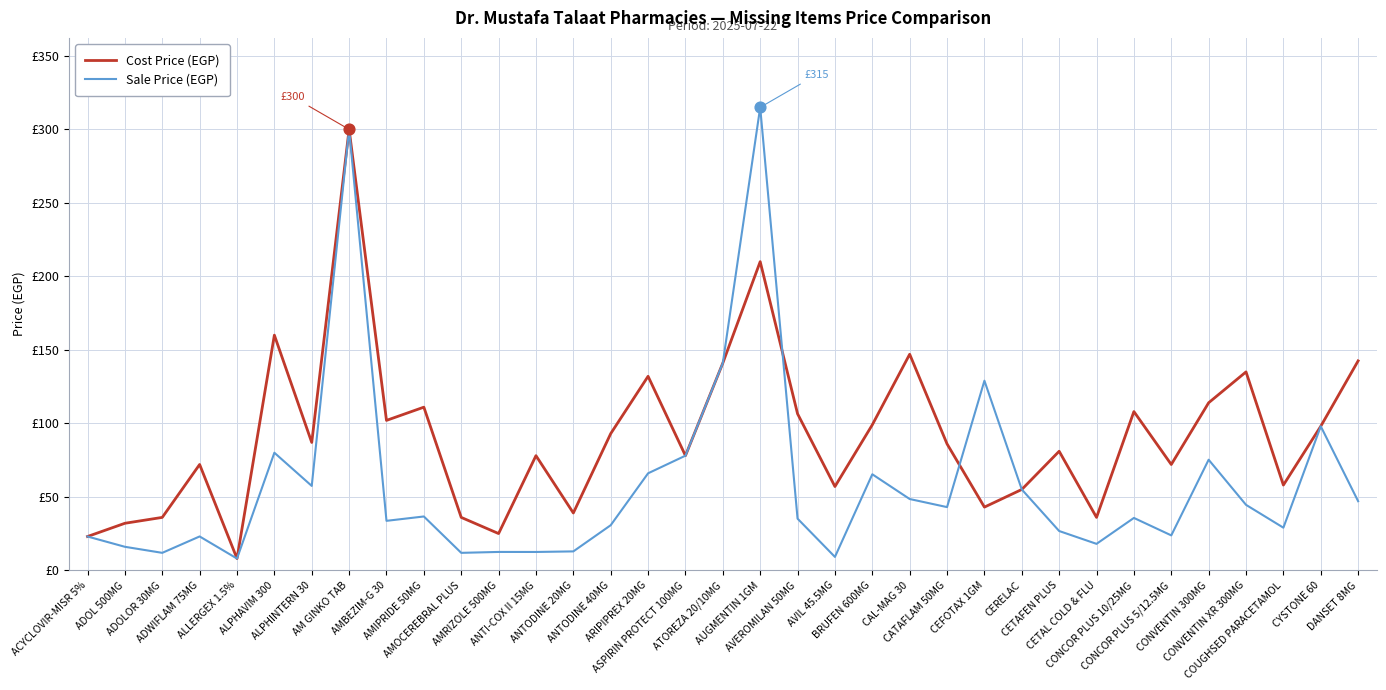

At how many categories does at least one series exceed 93?

16